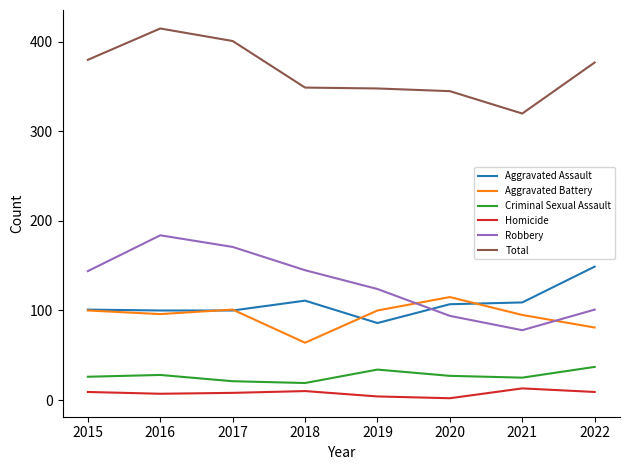

What is the difference between the Aggravated Battery values at 2017 and 2016?

5